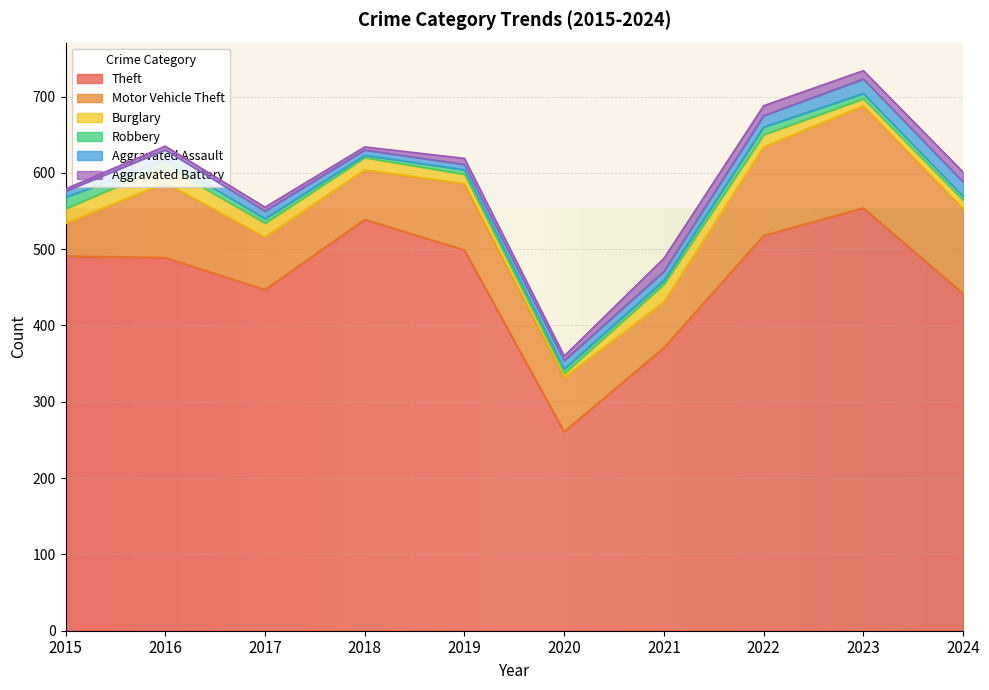

Where does the Theft series first go above 491?

2018